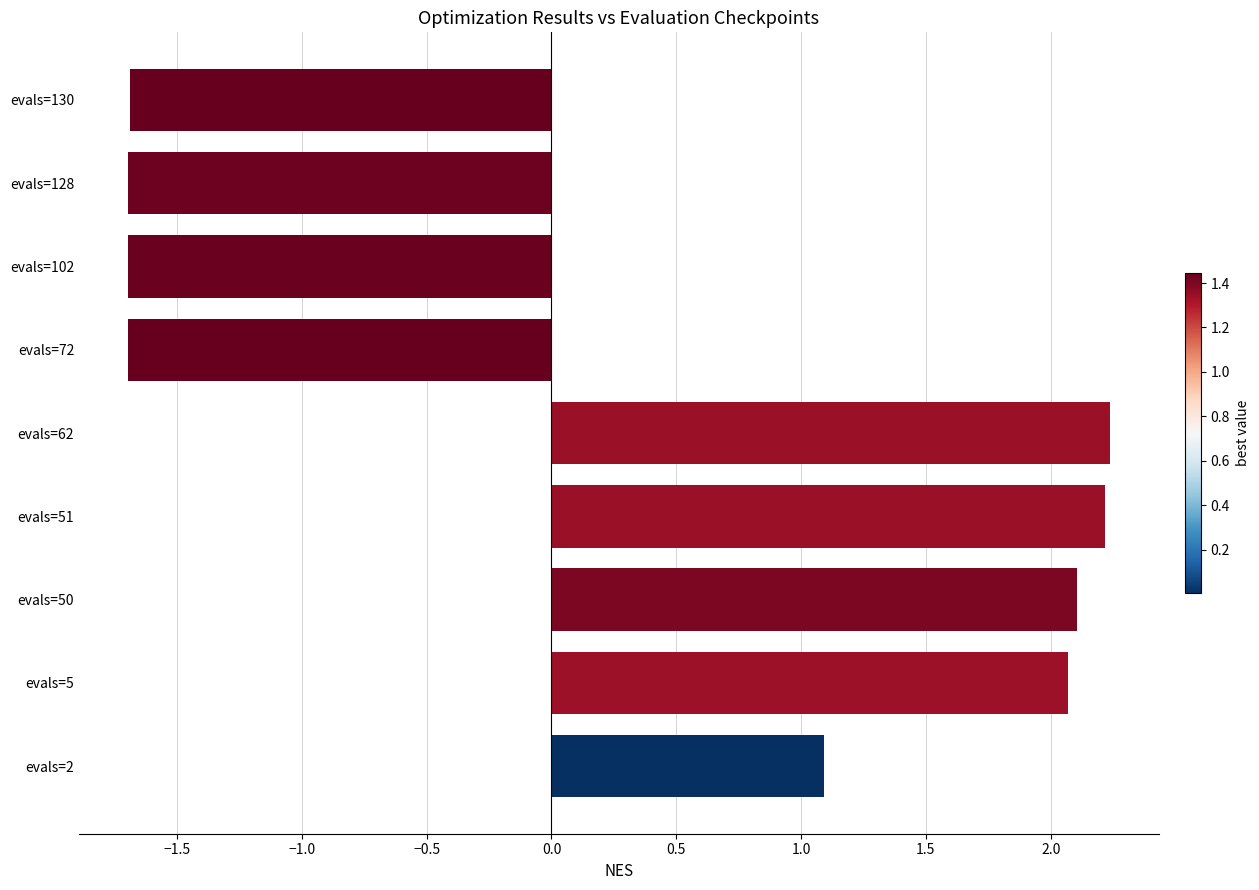

Count the number of data series in this chart.

1